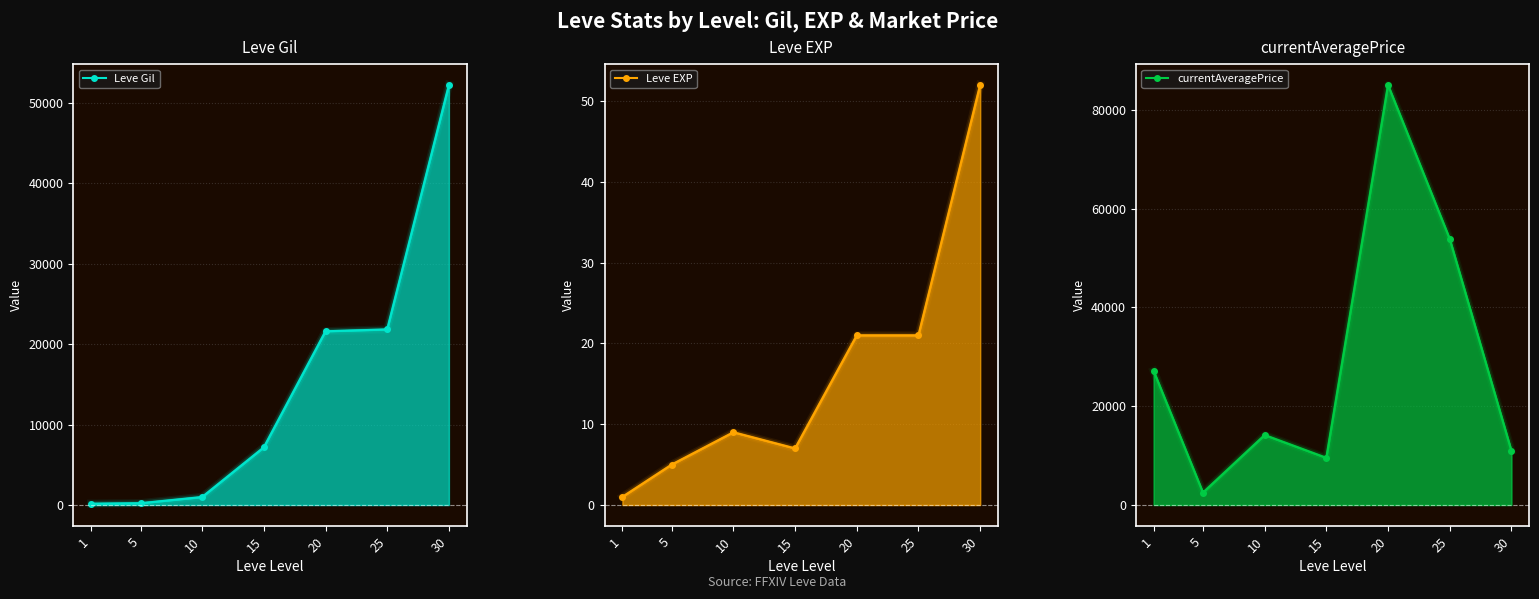

True or false: currentAveragePrice and Leve EXP cross at least once.

False